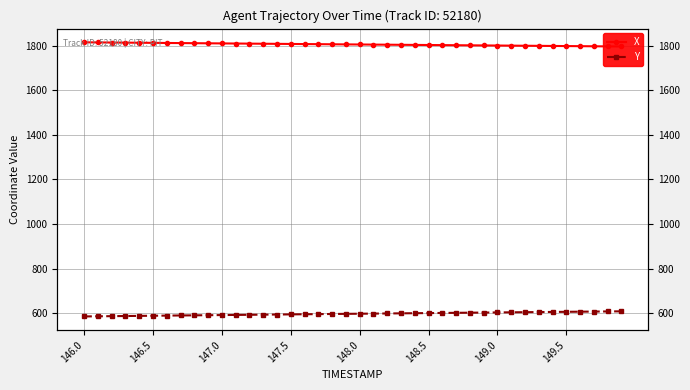

Count the number of categories in the chart.

40